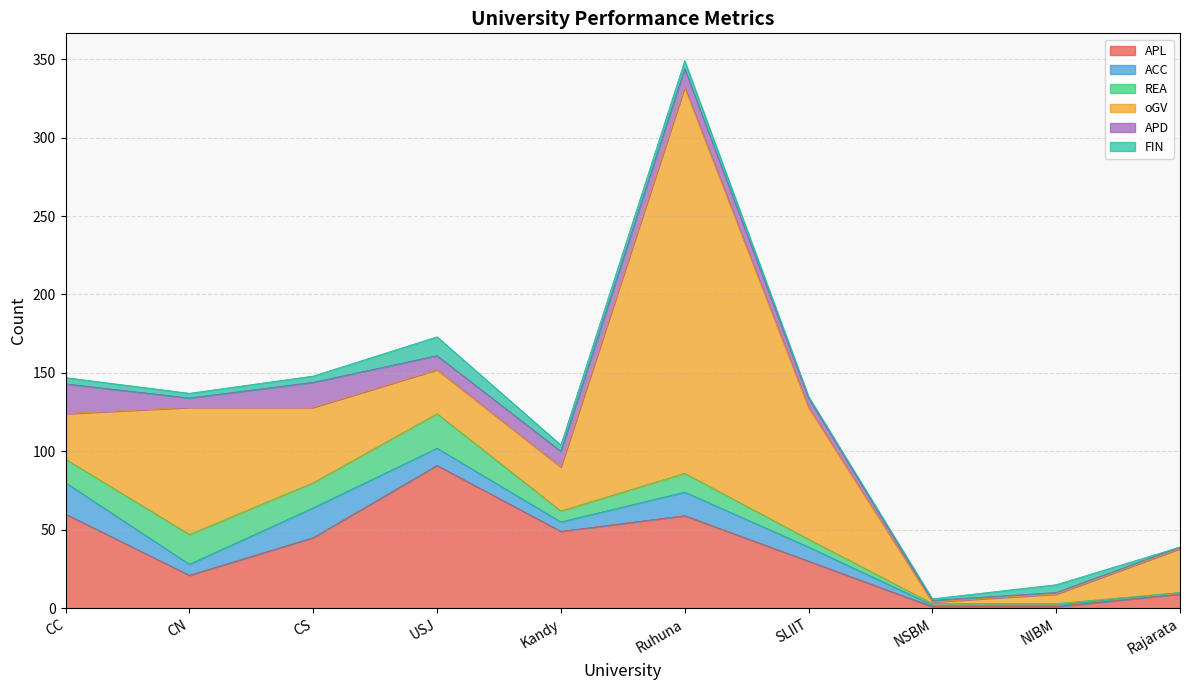

How many times do REA and ACC cross each other?

4